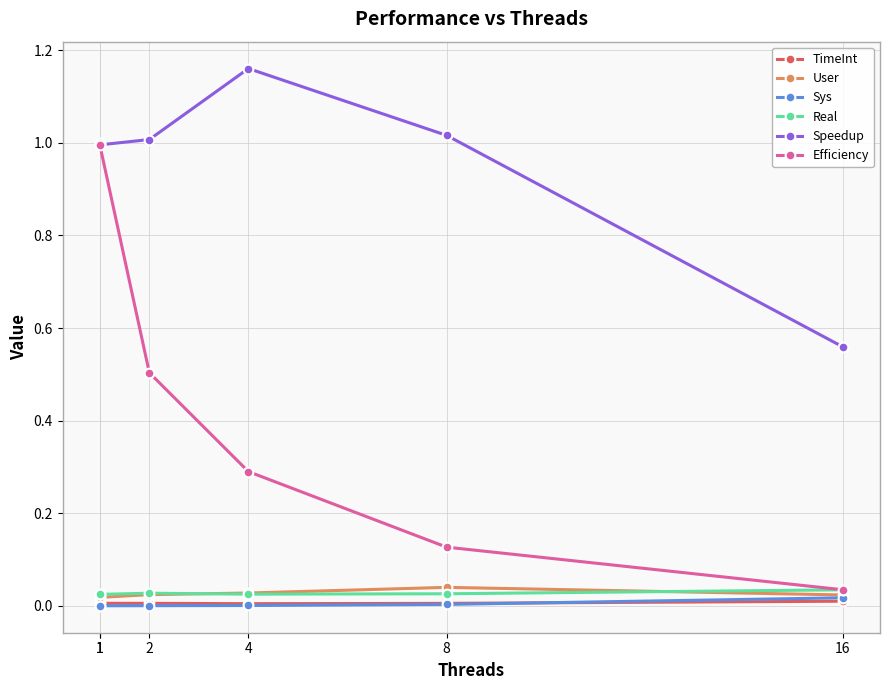

The value of Speedup at 16 is 0.6. True or false?

True